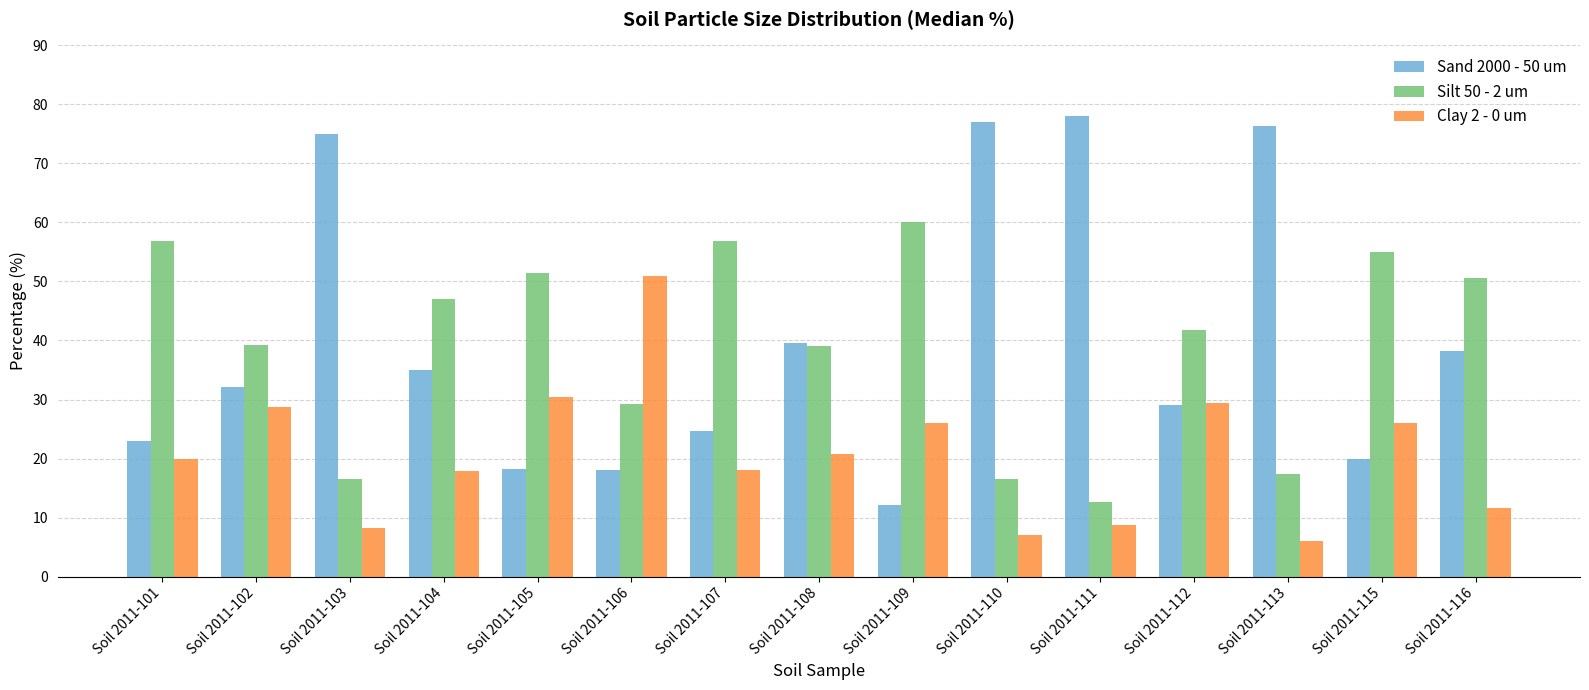

How many bars are there in each group?

3